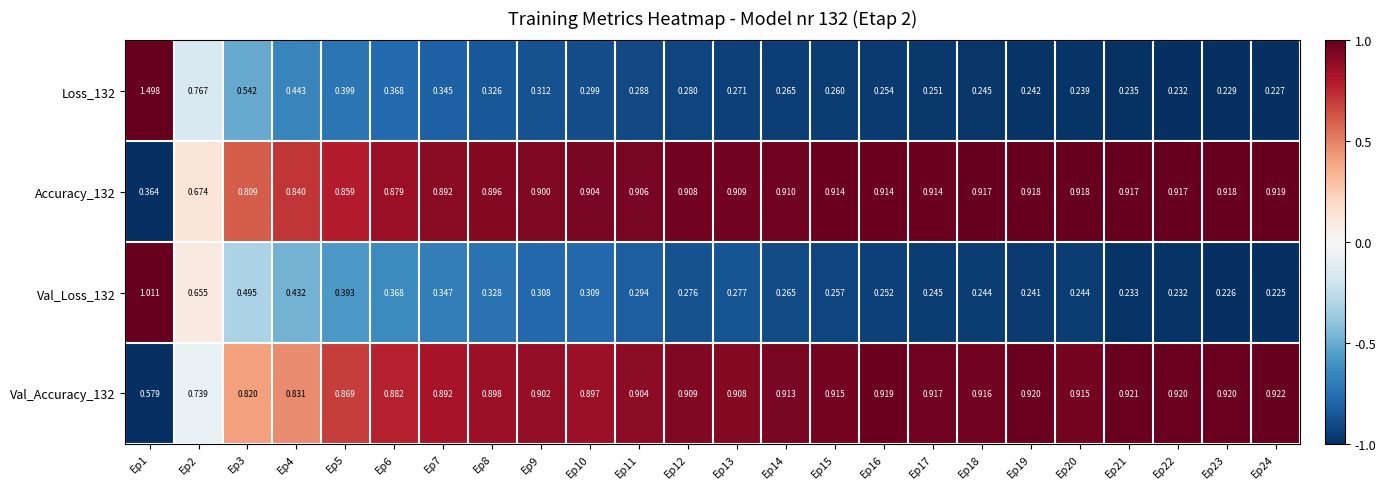

Is the value of Loss_132 at Ep13 greater than the value of Val_Accuracy_132 at Ep10?

No